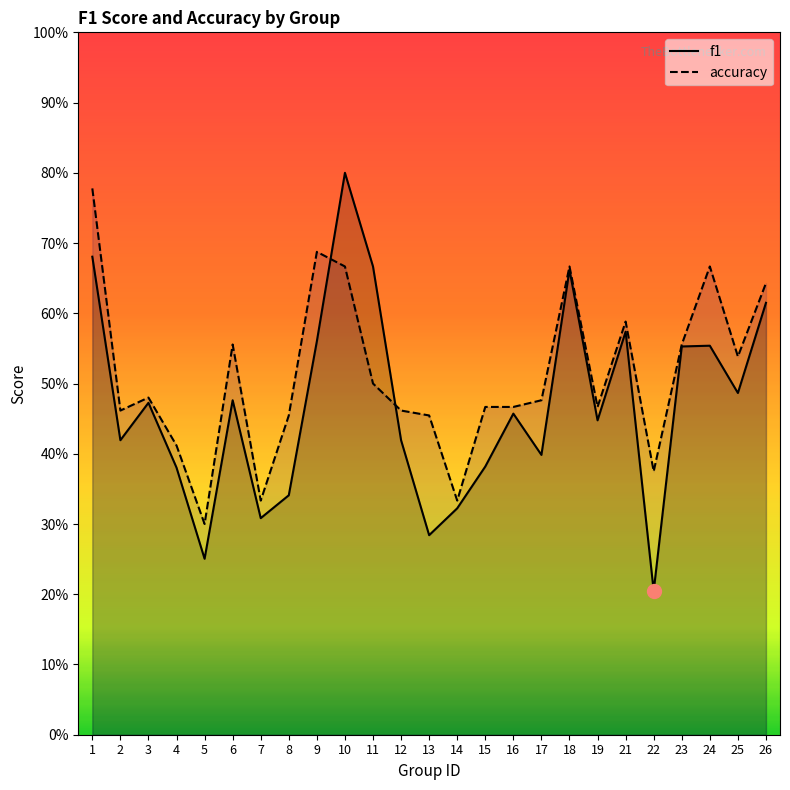

Which series has the widest spread of values?

f1